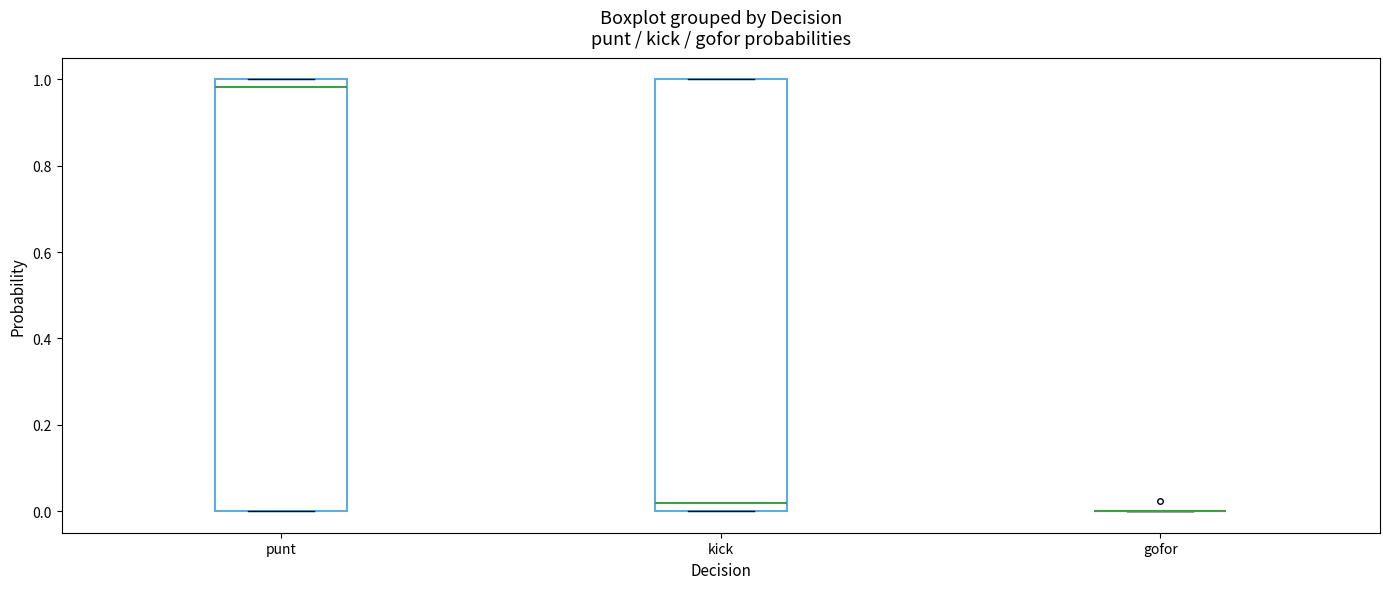

Where is the lower edge of the box for kick on the y-axis? The values are not printed on the chart, so give them approximately, as read against the axis.

0.00